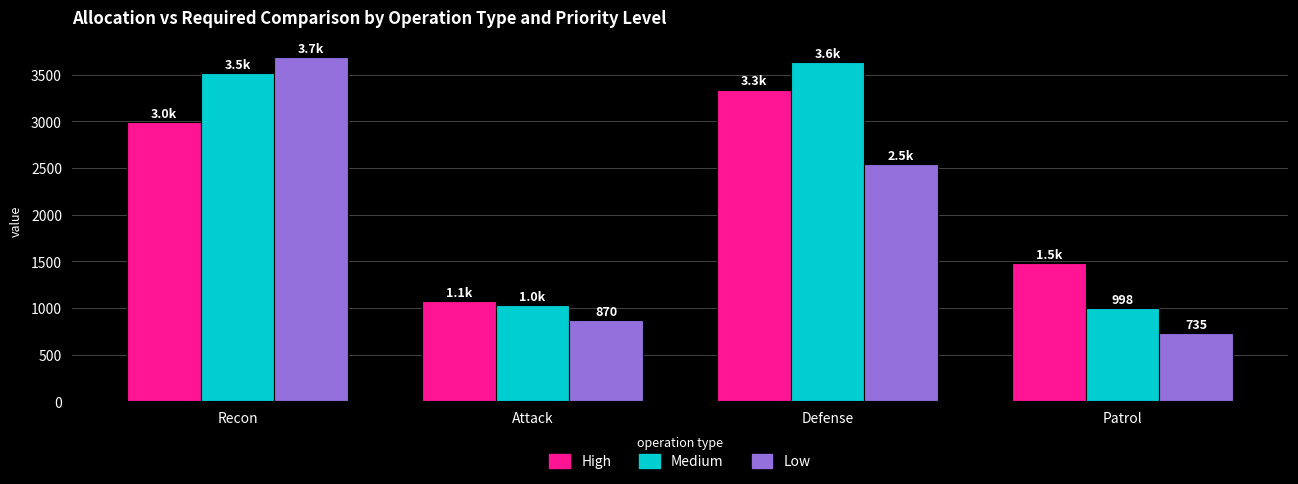

At which category is the sum across all series the highest?

Recon